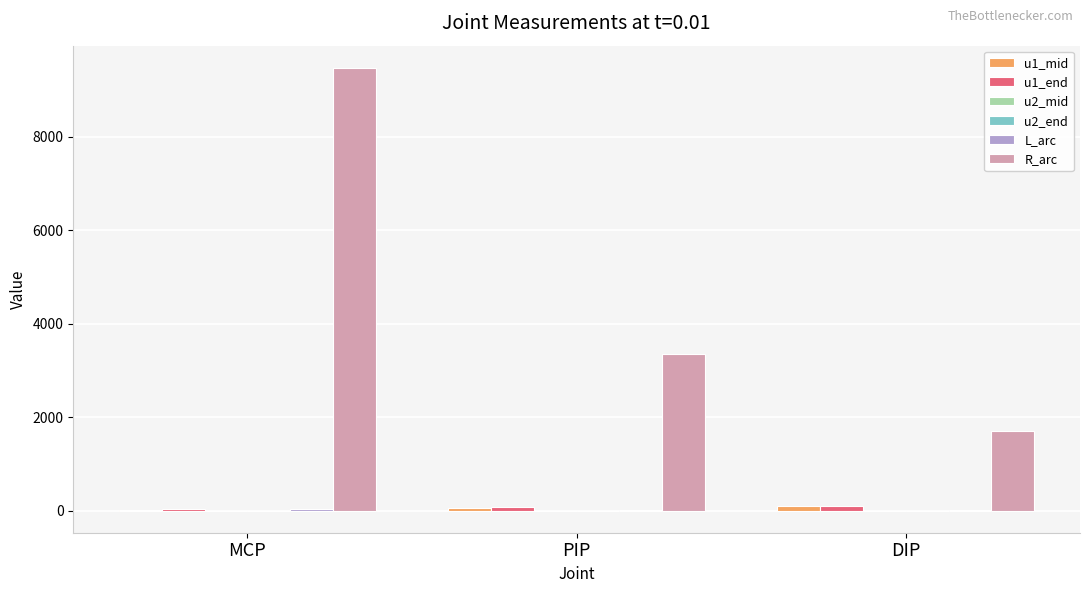

The R_arc series shows 12319.1 at MCP. True or false?

False